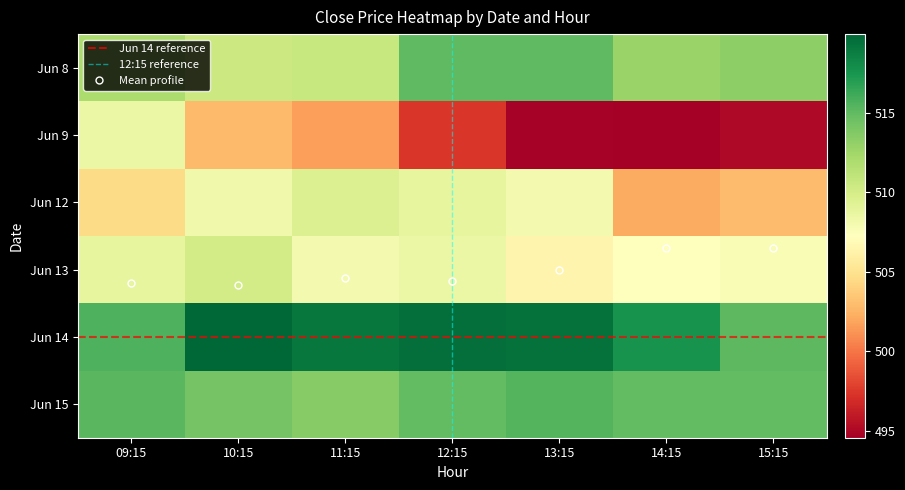

The value of 6_13 at 10:15 is 510.1. True or false?

True